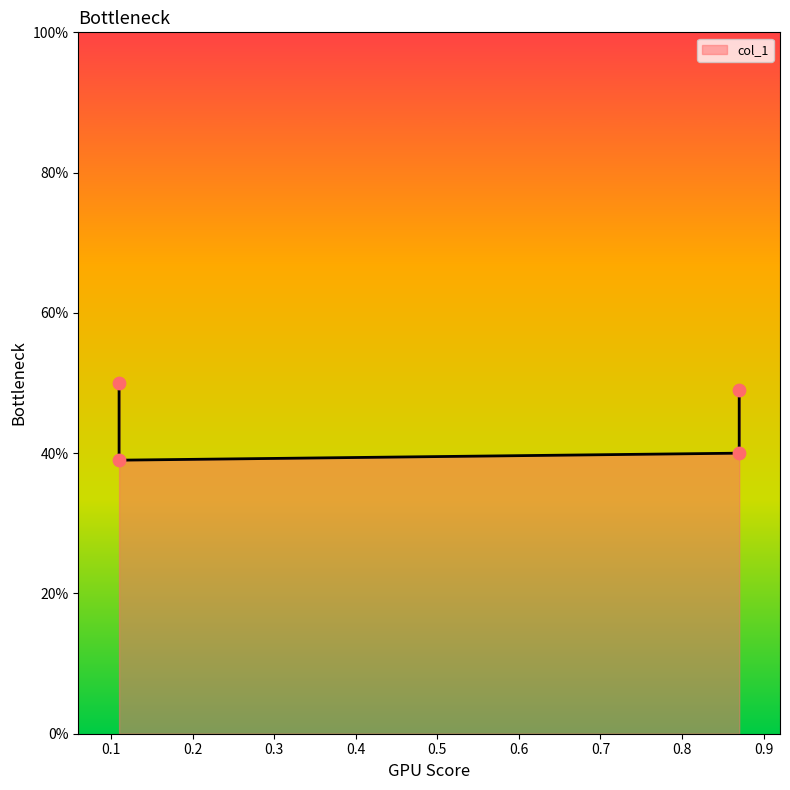

Which has a higher value, 0.11 or 0.11?

0.11